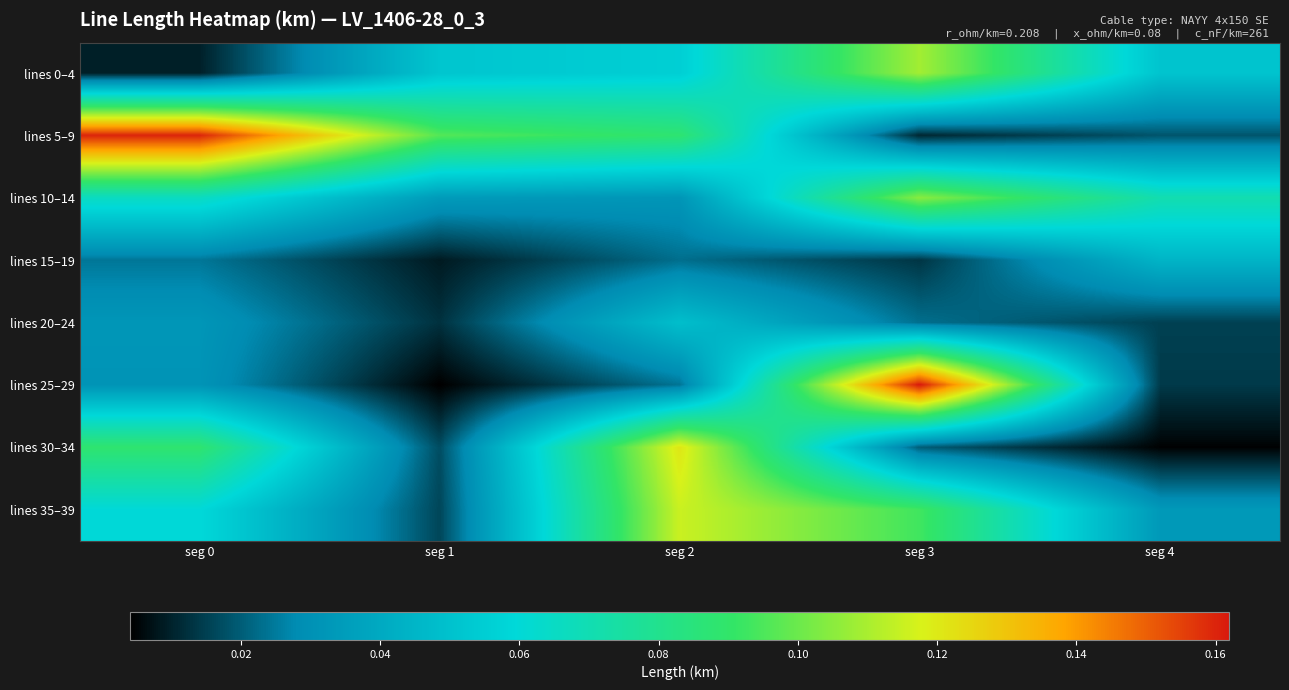

Which category has the highest value across all series?

seg 3